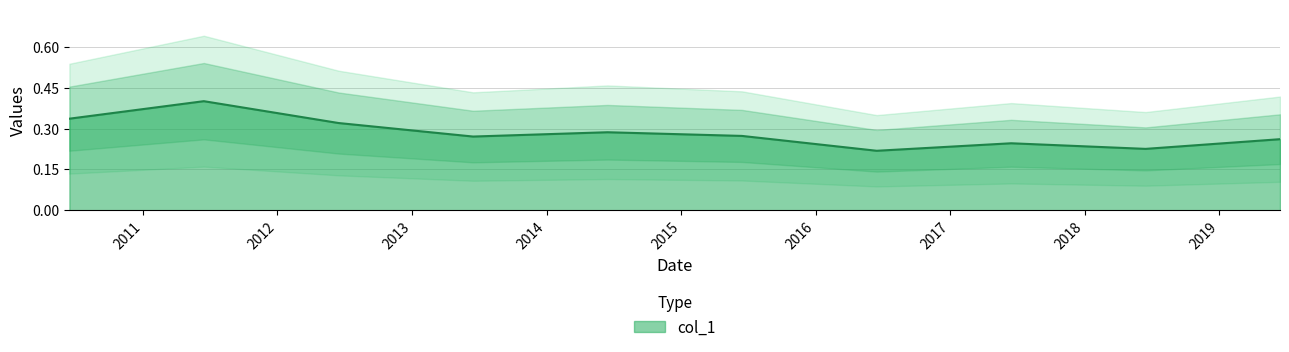

What is the value of the 3rd point from the left?

0.3